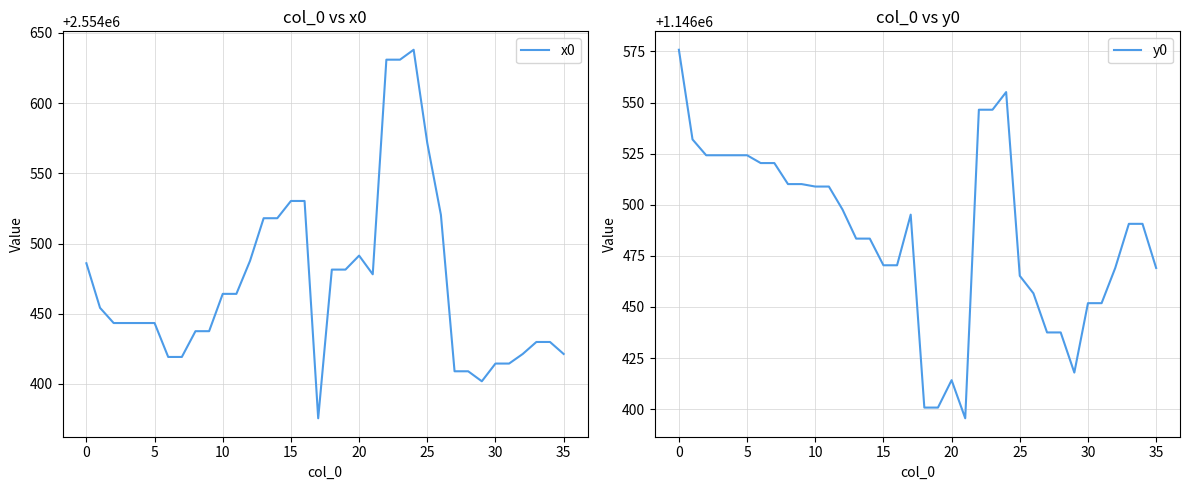

At which label does y0 reach its minimum?

21